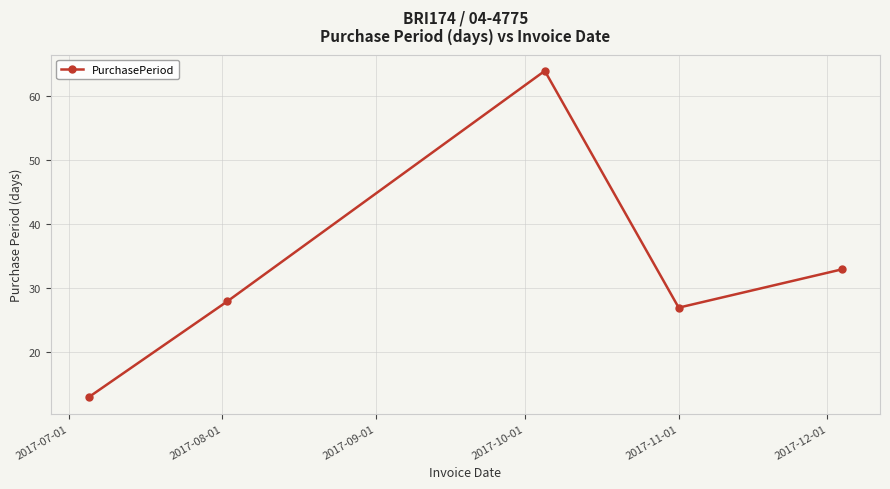

What is the value of the 2nd point from the left?

28